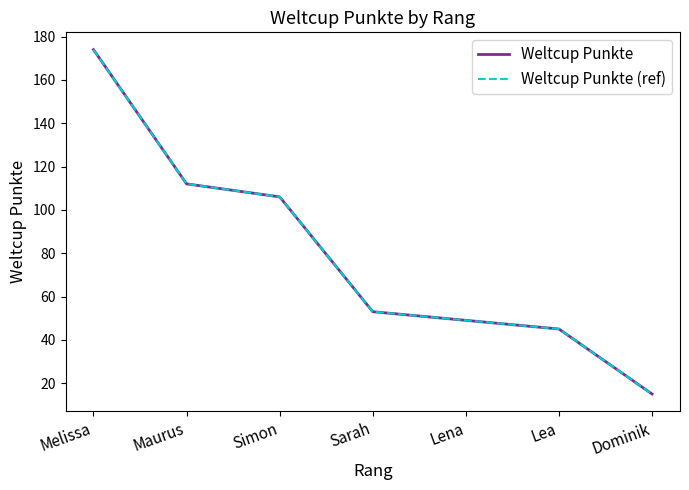

What is the maximum value shown in the chart?

174